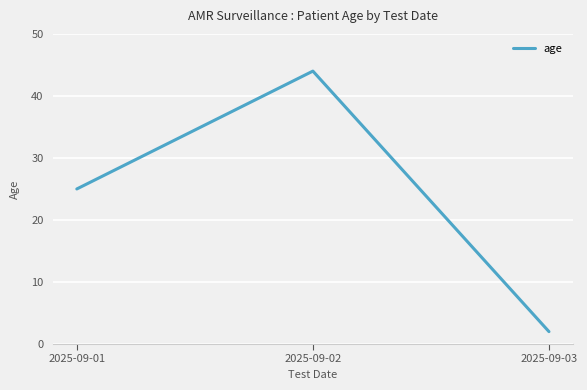

What is the sum of all values?

71